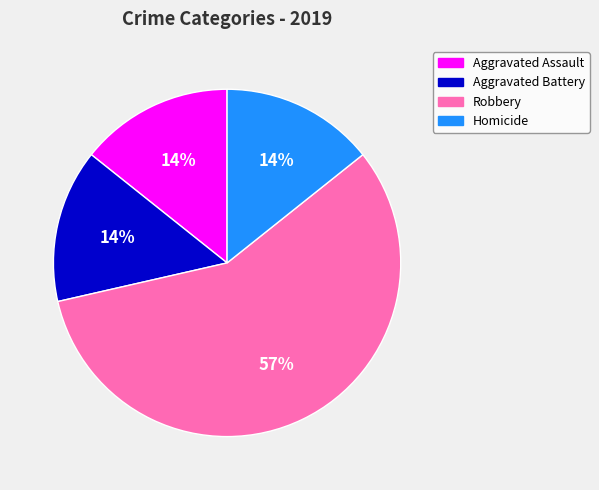

To the nearest percent, what portion does Homicide represent?

14%